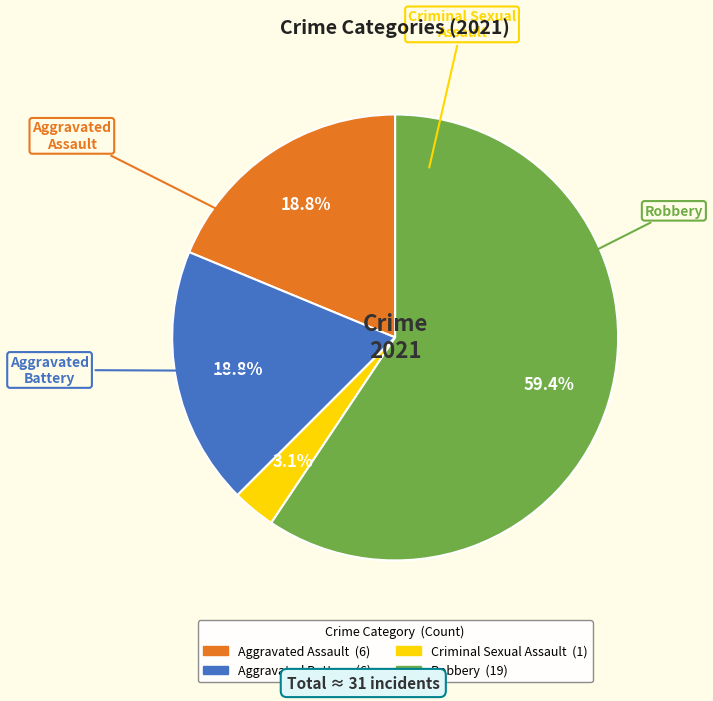

Which slice represents more than half of the pie?

Robbery